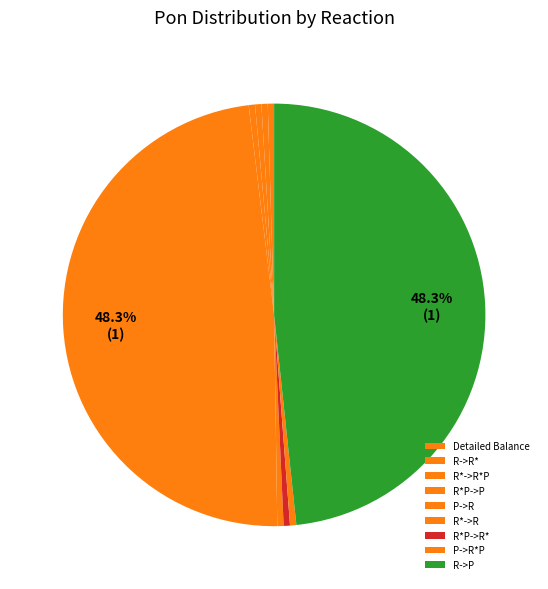

Which has a higher value, P->R*P or Detailed Balance?

P->R*P